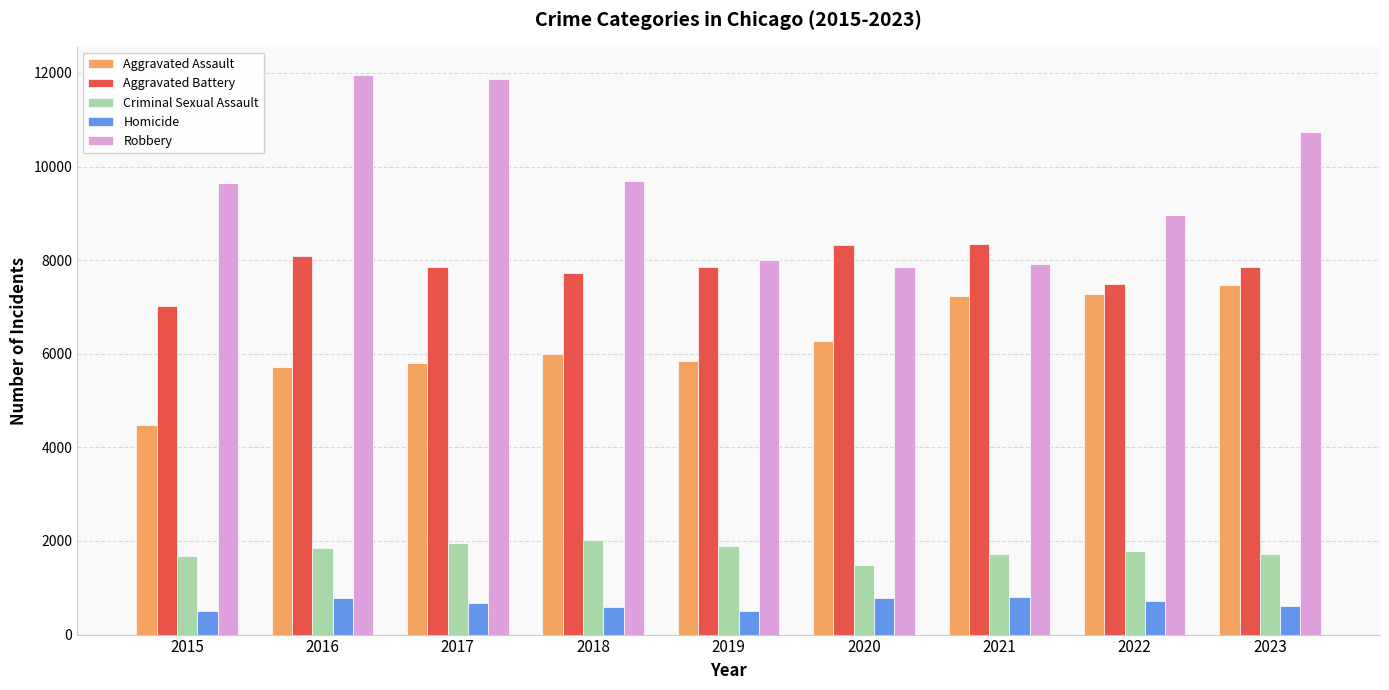

What is the difference between the Homicide values at 2017 and 2018?

84